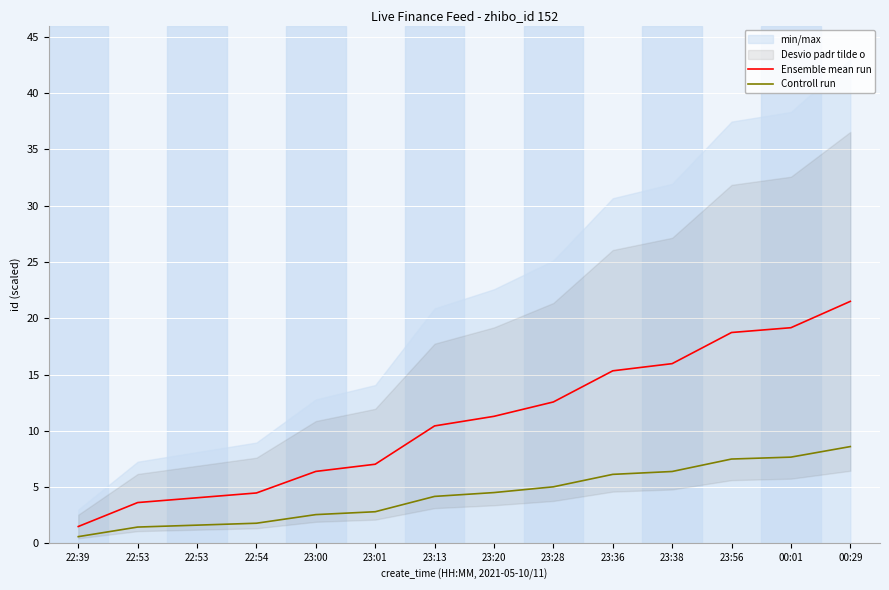

What is the difference between the maximum and minimum values in the Ensemble mean run series?

20.0